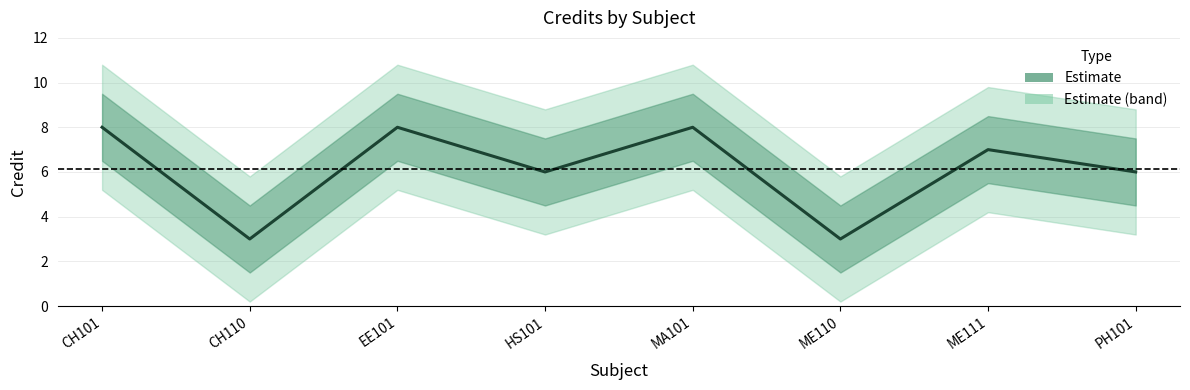

How many data points are less than 7?

4